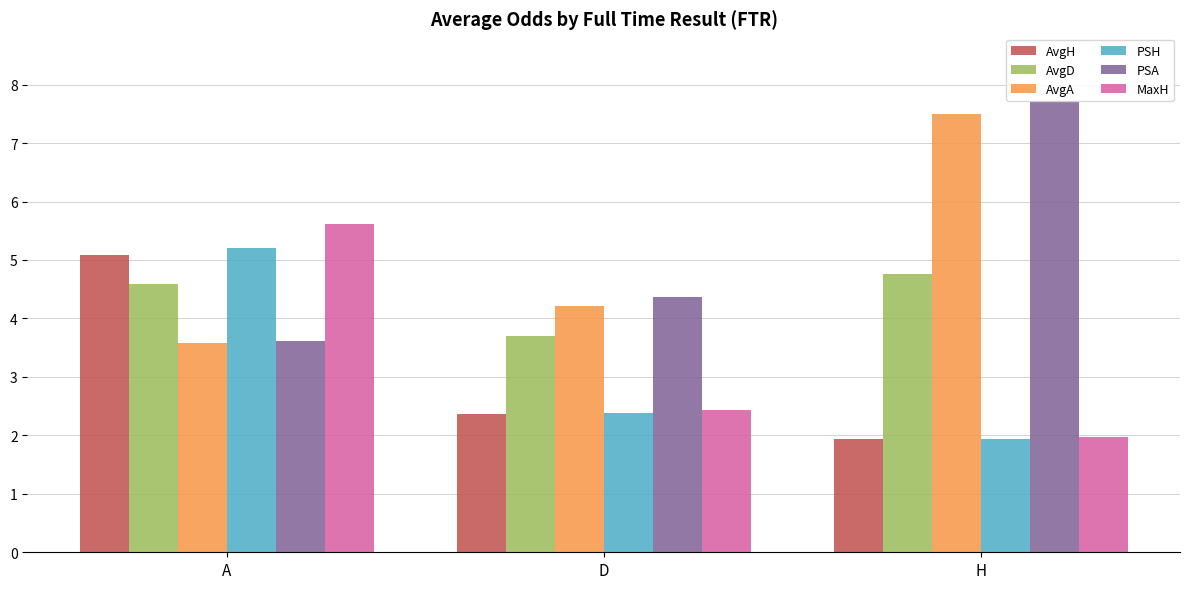

What is the total value across all series at H?

25.8